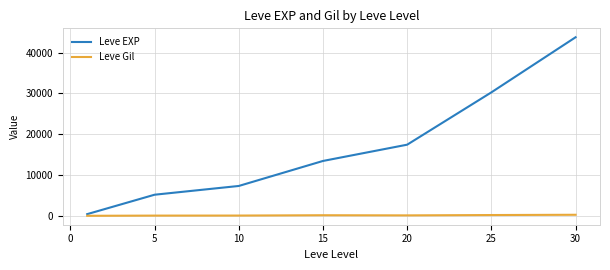

What is the maximum value shown in the chart?

43730.0